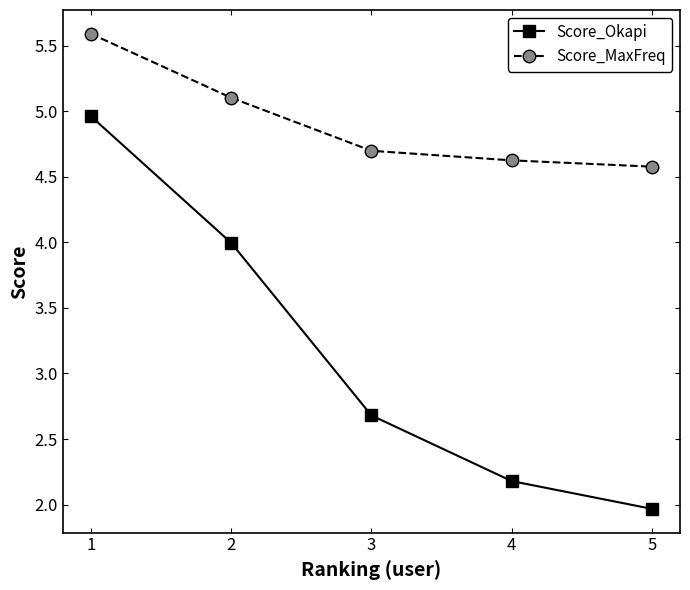

True or false: Score_Okapi and Score_MaxFreq cross at least once.

False